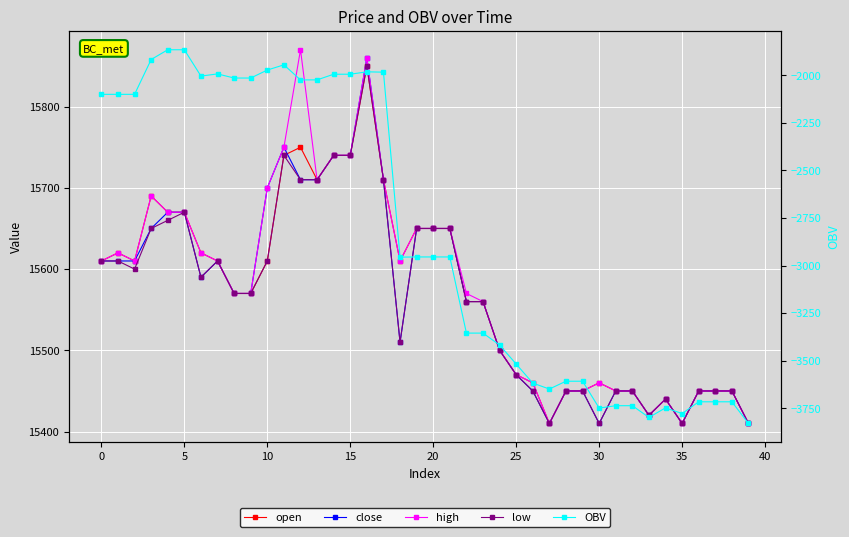

What is the value of the OBV point at the 38th from the left?

-3715.3